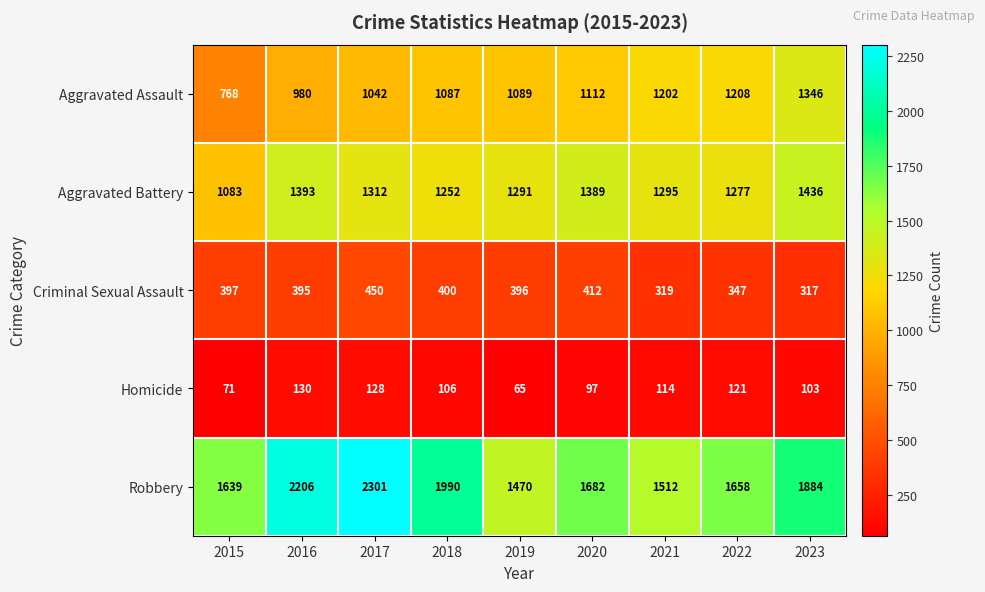

What is the sum of all Aggravated Battery values?

11728